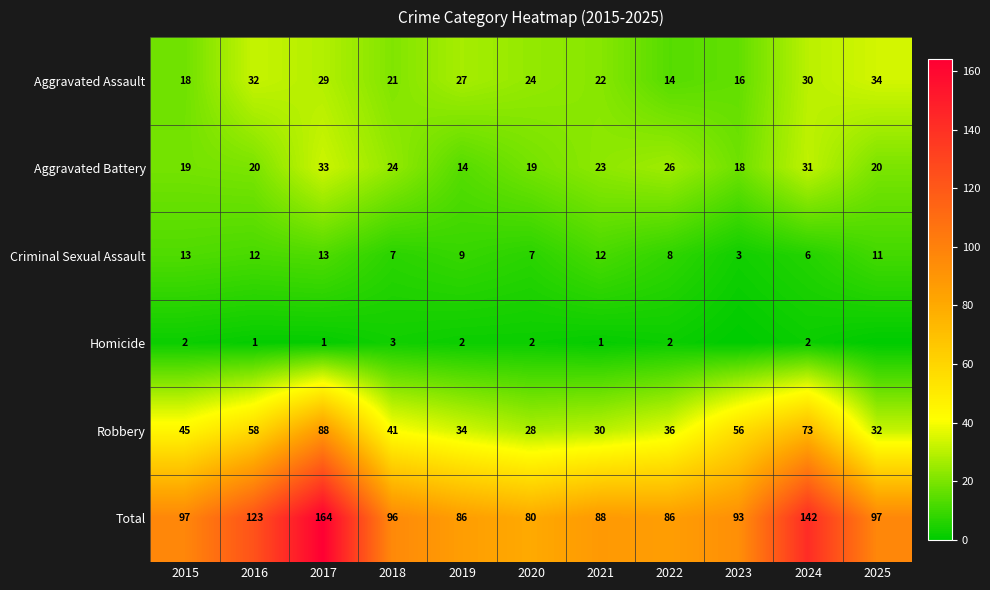

What is the approximate value of Robbery at 2020?

28